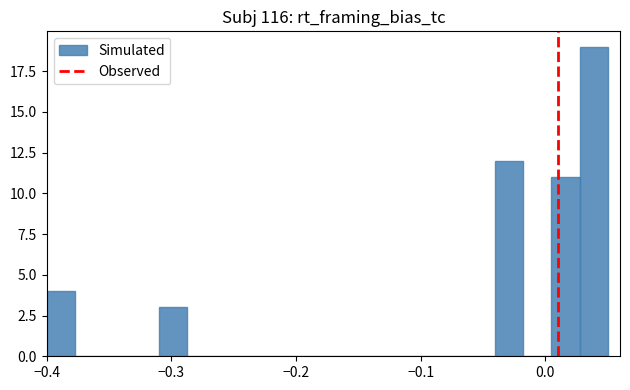

Read against the x-axis, roughly where is the centre of the tallest bar?

0.04